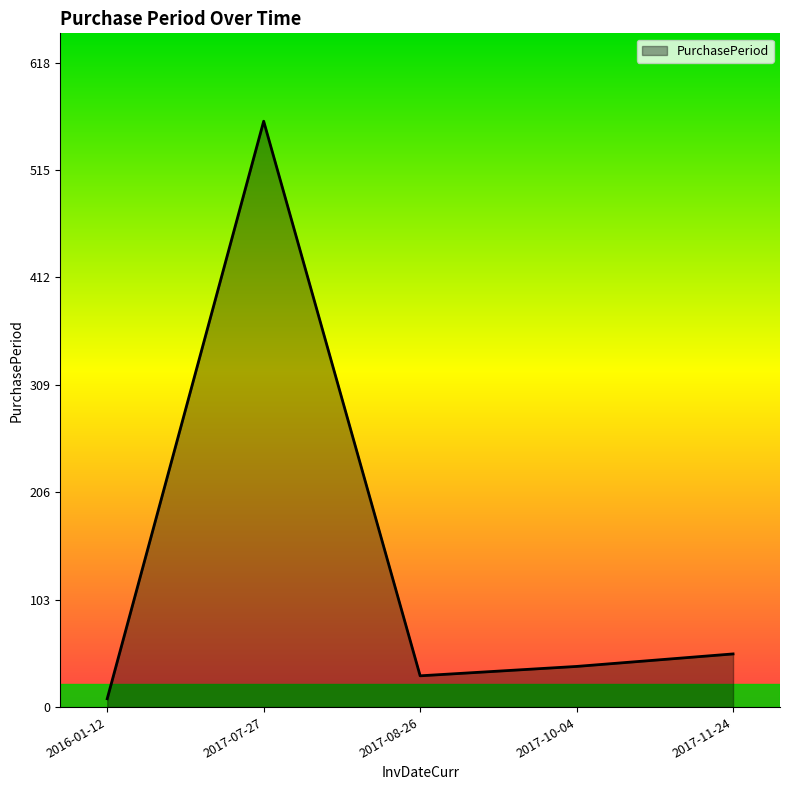

What is the difference between the values at 2017-08-26 and 2017-07-27?

532